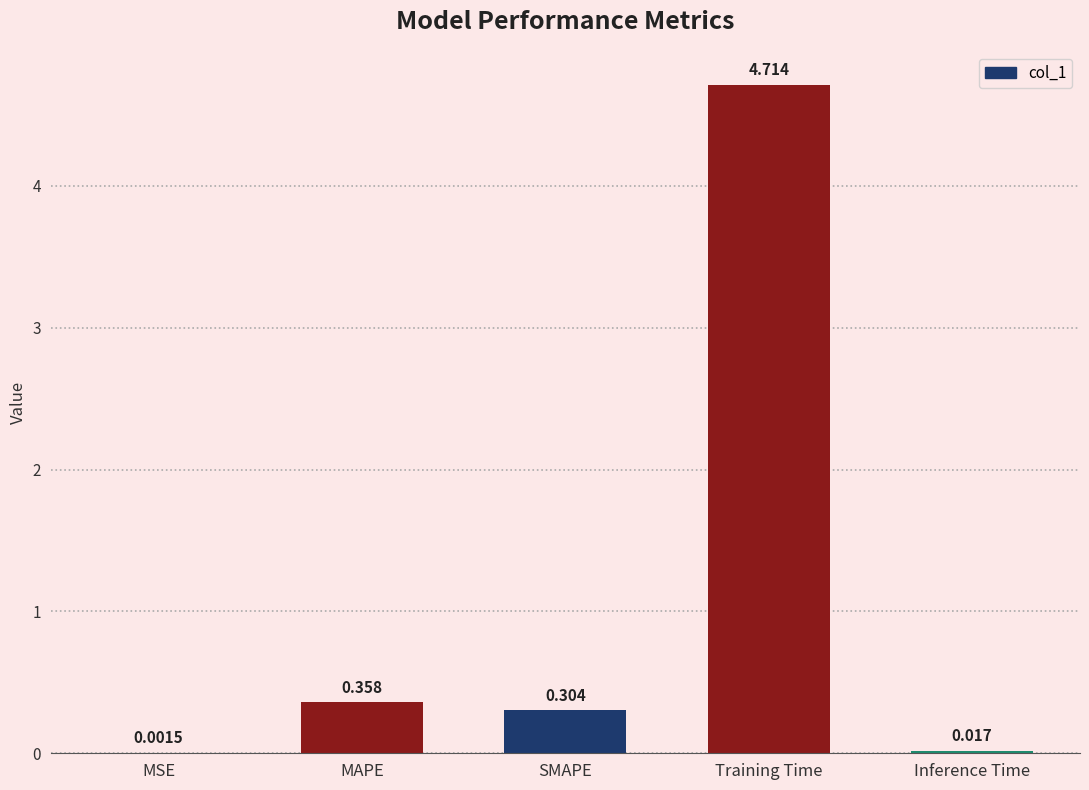

Which has a higher value, SMAPE or Training Time?

Training Time